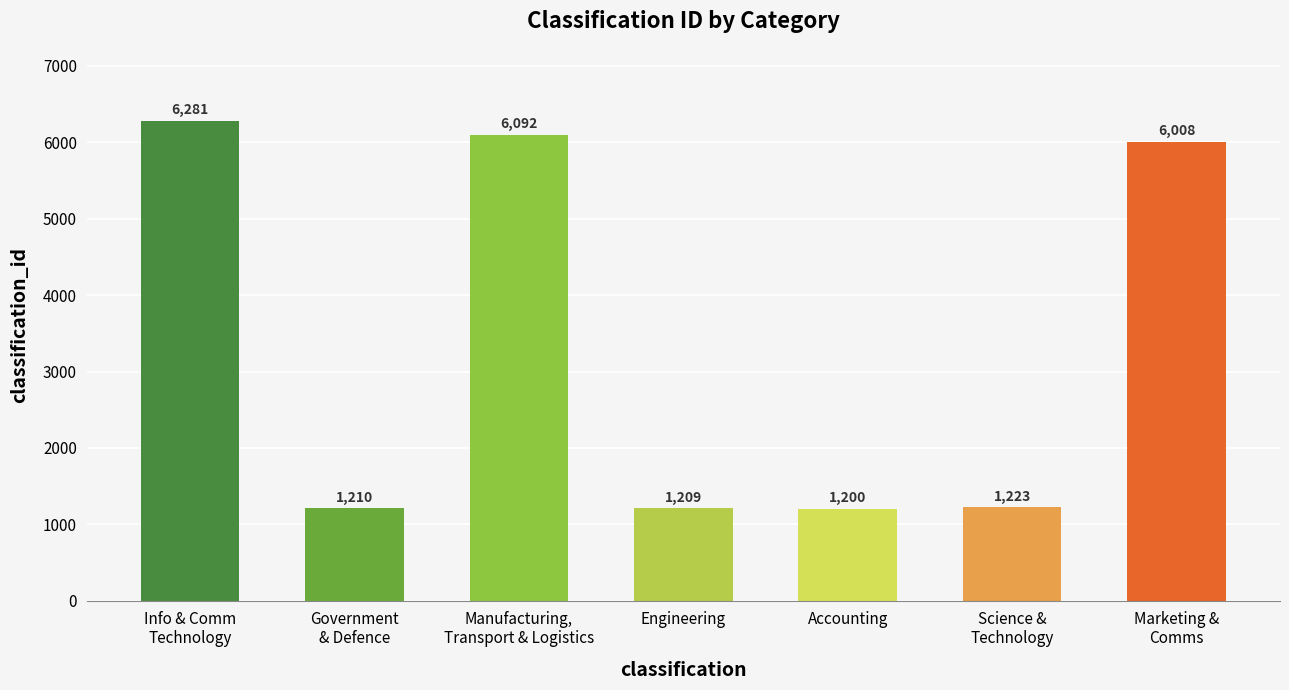

How many bars are there in total?

7